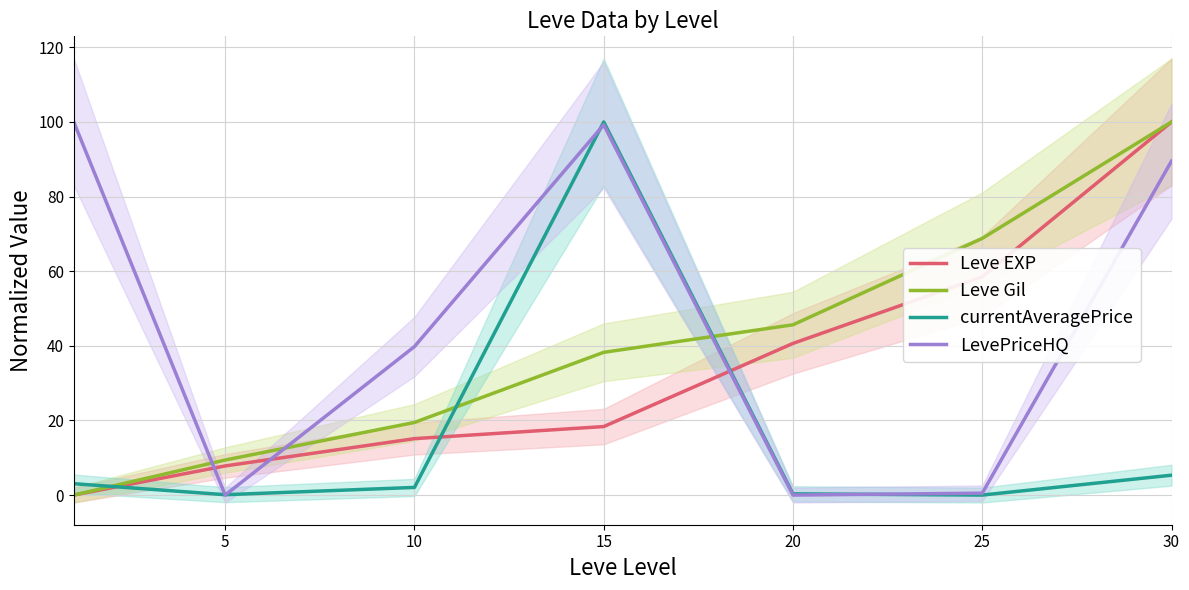

What is the difference between the maximum and minimum values in the LevePriceHQ series?

100.0